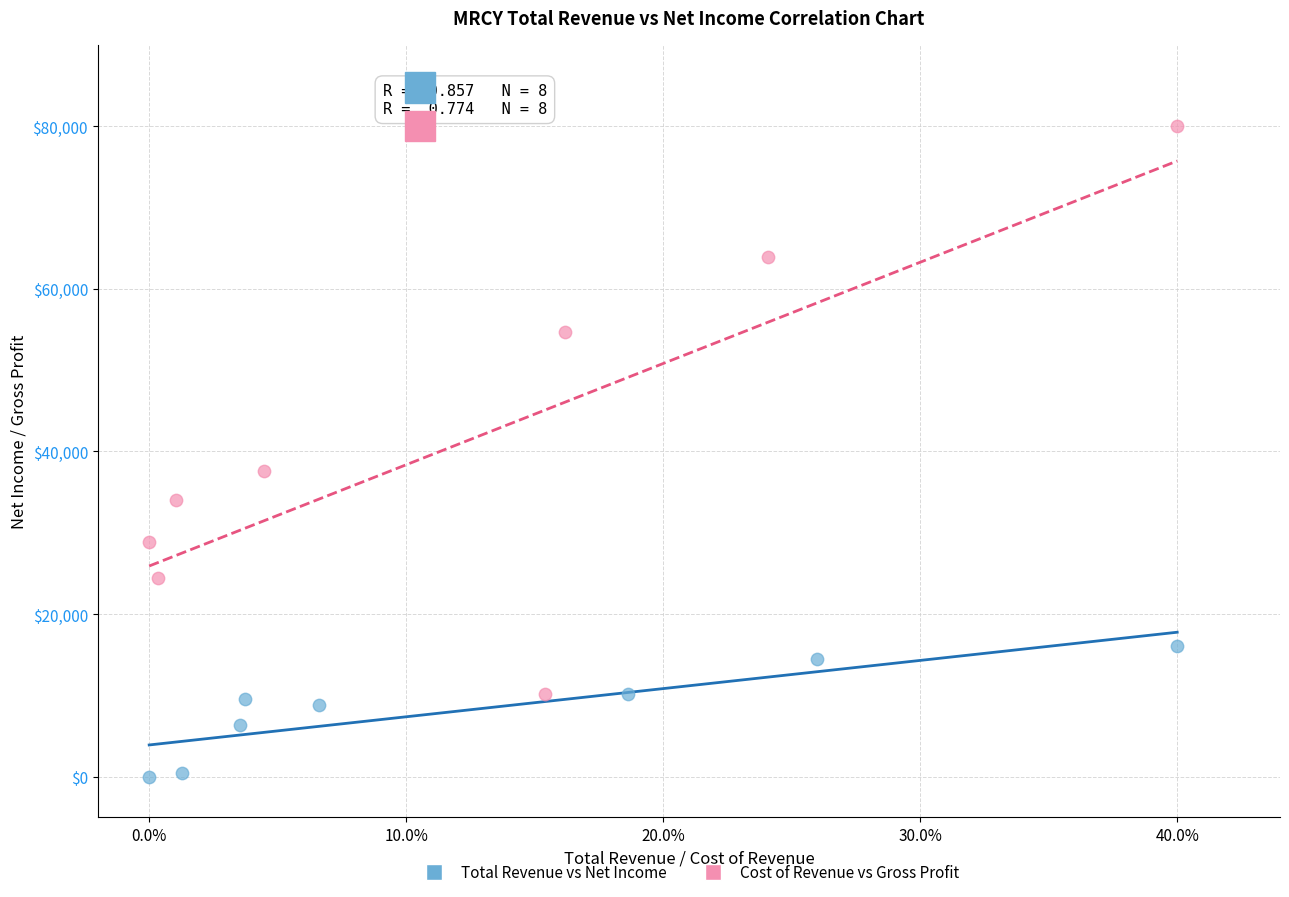

Which series has the widest spread of Y values?

Cost of Revenue vs Gross Profit